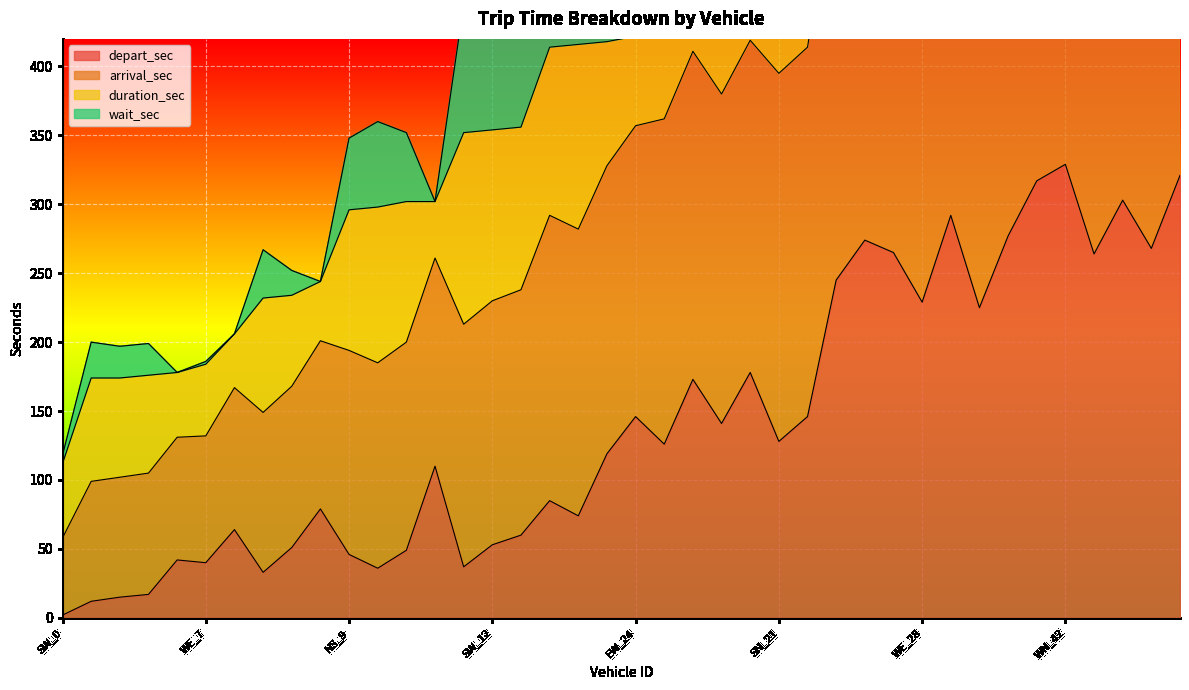

What is the sum of the depart_sec values at SN_10 and WE_1?

61